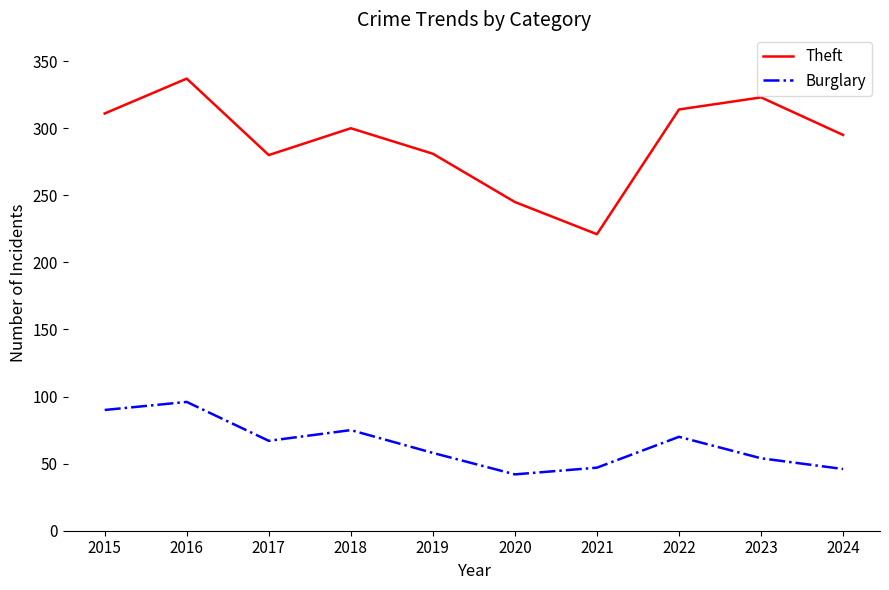

True or false: Burglary and Theft intersect in this chart.

False